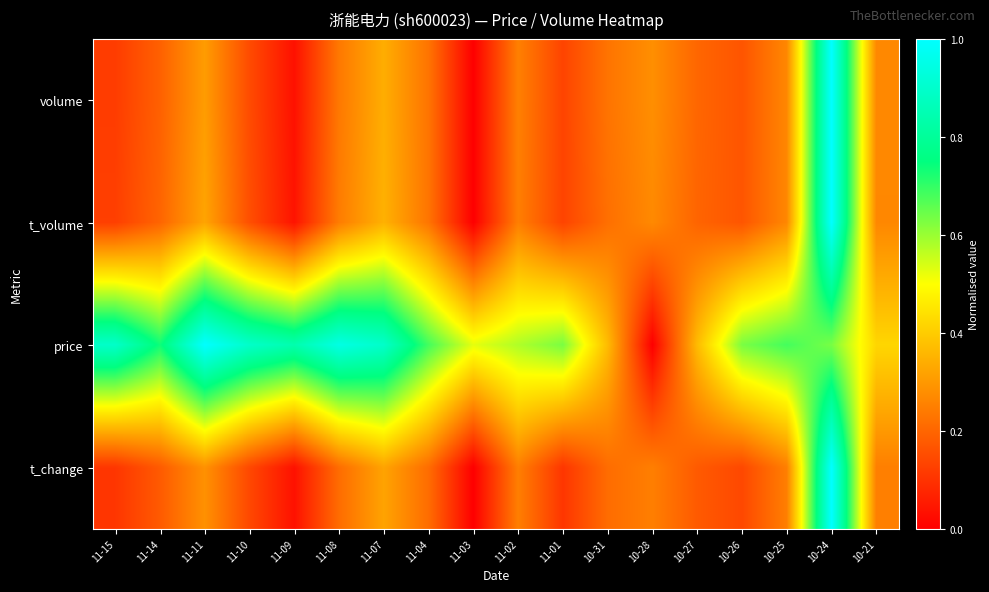

Reading left to right, list all the values displayed in this chart.

volume: 11-15=0.1	11-14=0.2	11-11=0.3	11-10=0.1	11-09=0.0	11-08=0.2	11-07=0.3	11-04=0.2	11-03=0.0	11-02=0.3	11-01=0.1	10-31=0.2	10-28=0.3	10-27=0.2	10-26=0.2	10-25=0.3	10-24=1.0	10-21=0.3
t_volume: 11-15=0.1	11-14=0.2	11-11=0.3	11-10=0.2	11-09=0.0	11-08=0.2	11-07=0.3	11-04=0.2	11-03=0.0	11-02=0.2	11-01=0.1	10-31=0.2	10-28=0.3	10-27=0.2	10-26=0.2	10-25=0.3	10-24=1.0	10-21=0.3
price: 11-15=0.9	11-14=0.7	11-11=1.0	11-10=0.9	11-09=0.8	11-08=0.9	11-07=0.9	11-04=0.7	11-03=0.5	11-02=0.6	11-01=0.6	10-31=0.4	10-28=0.0	10-27=0.4	10-26=0.6	10-25=0.7	10-24=0.6	10-21=0.4
t_change: 11-15=0.1	11-14=0.2	11-11=0.3	11-10=0.1	11-09=0.0	11-08=0.2	11-07=0.3	11-04=0.2	11-03=0.0	11-02=0.3	11-01=0.1	10-31=0.2	10-28=0.3	10-27=0.2	10-26=0.1	10-25=0.3	10-24=1.0	10-21=0.3